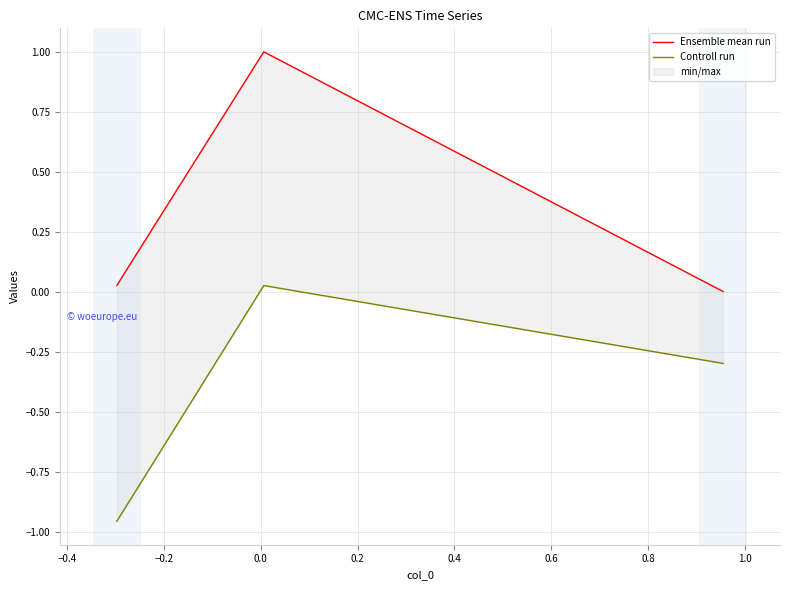

How many categories are shown in the chart?

3